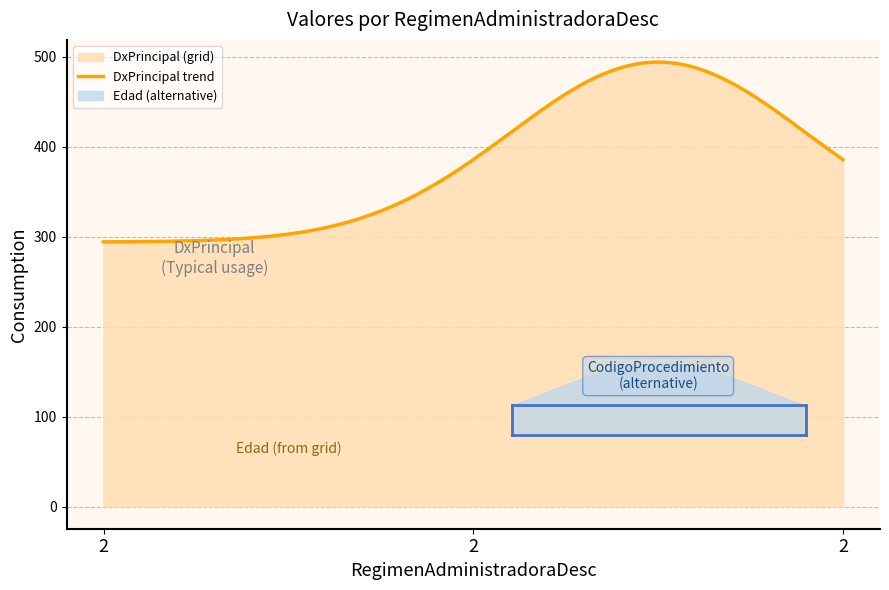

Rank the categories by AmbitosProcedimientoCD value from highest to lowest.

2, 2, 2